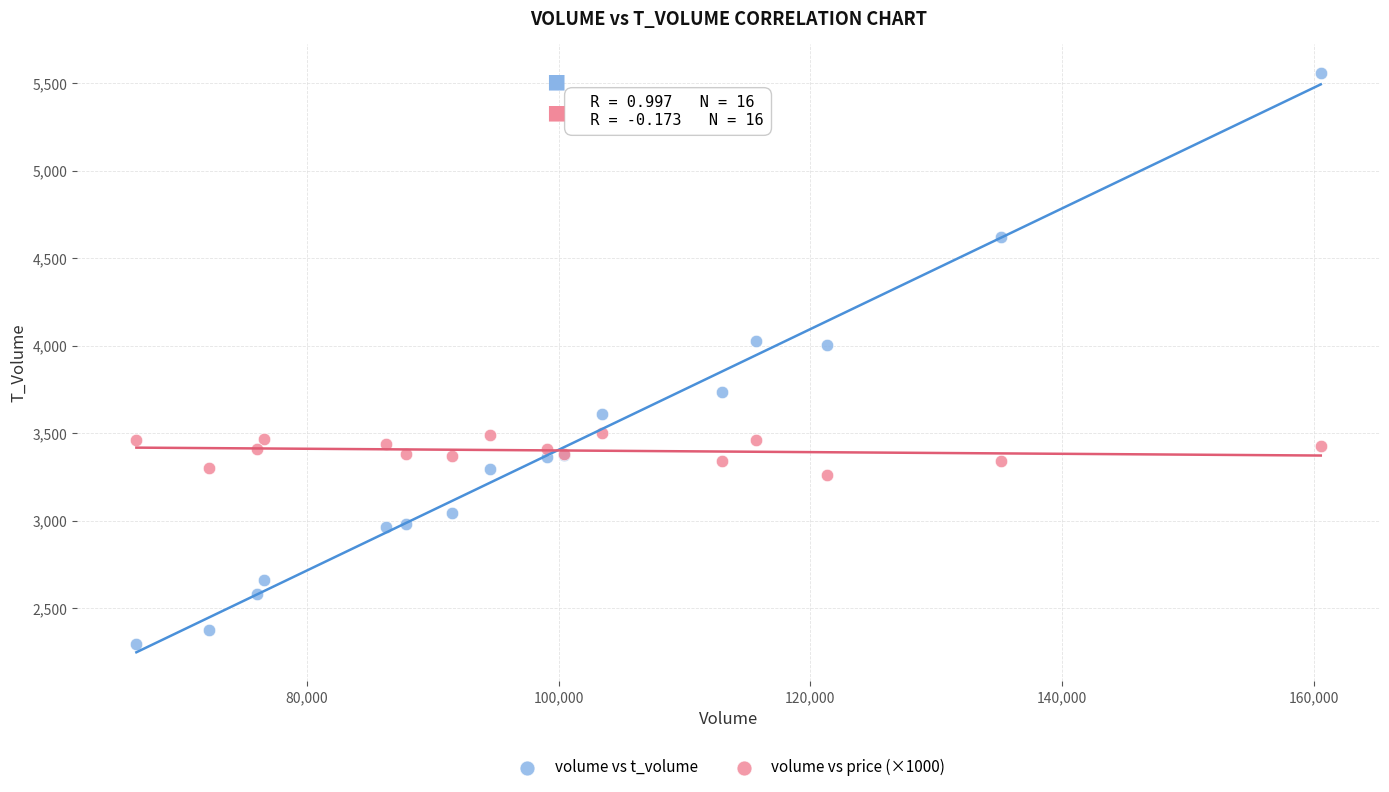

Which series has the largest Y range (max minus min)?

volume vs t_volume